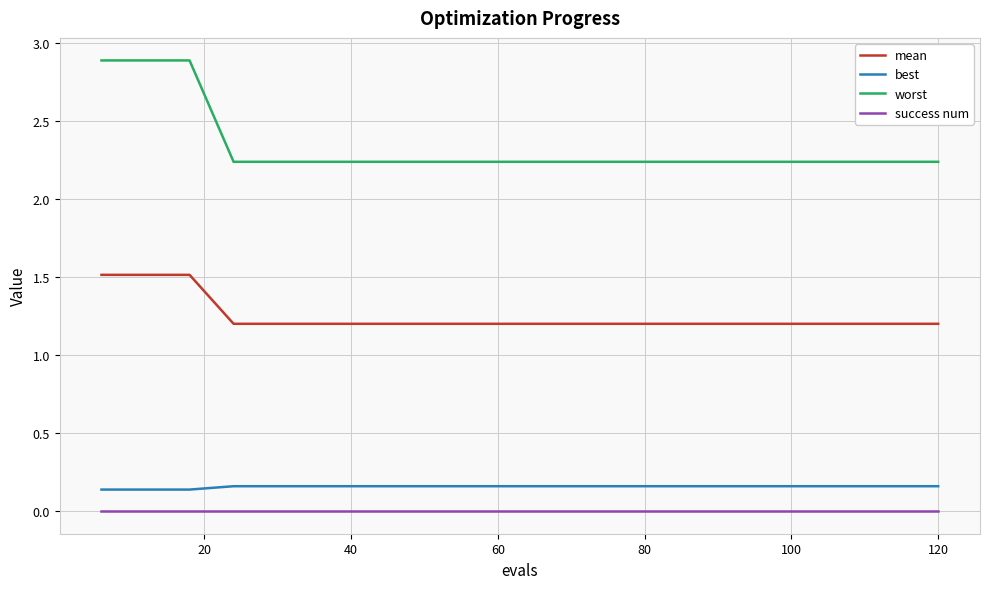

Which series has the largest range (max minus min)?

worst